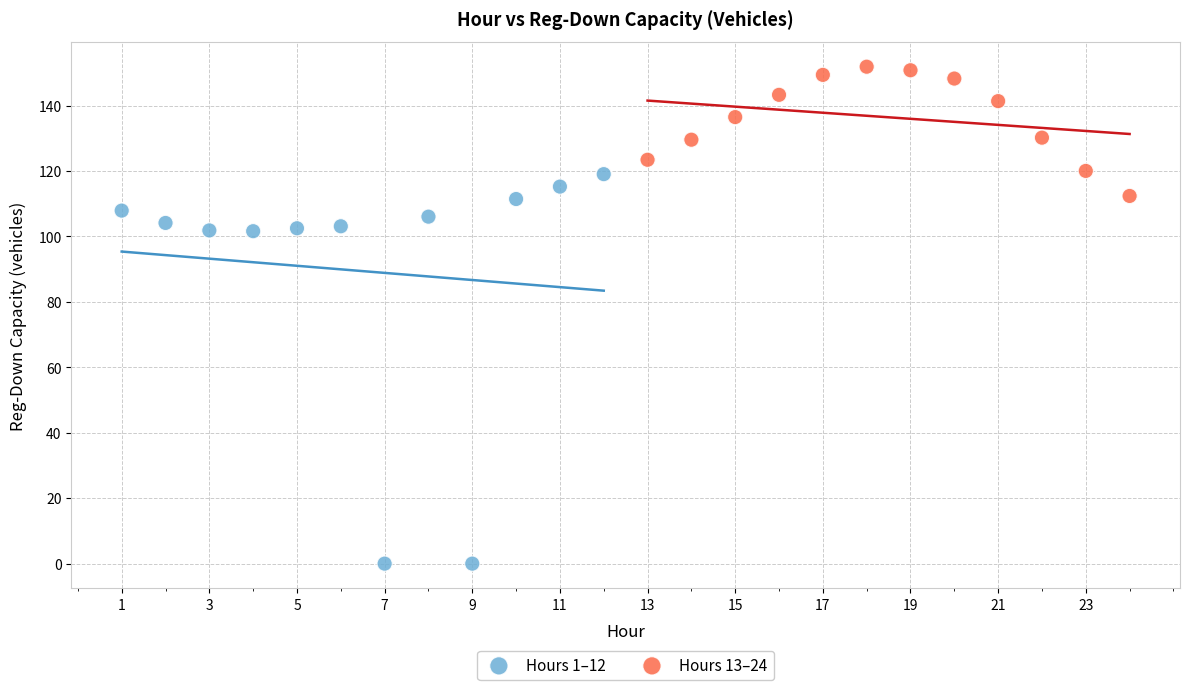

Which series has the largest Y range (max minus min)?

Hours 1–12